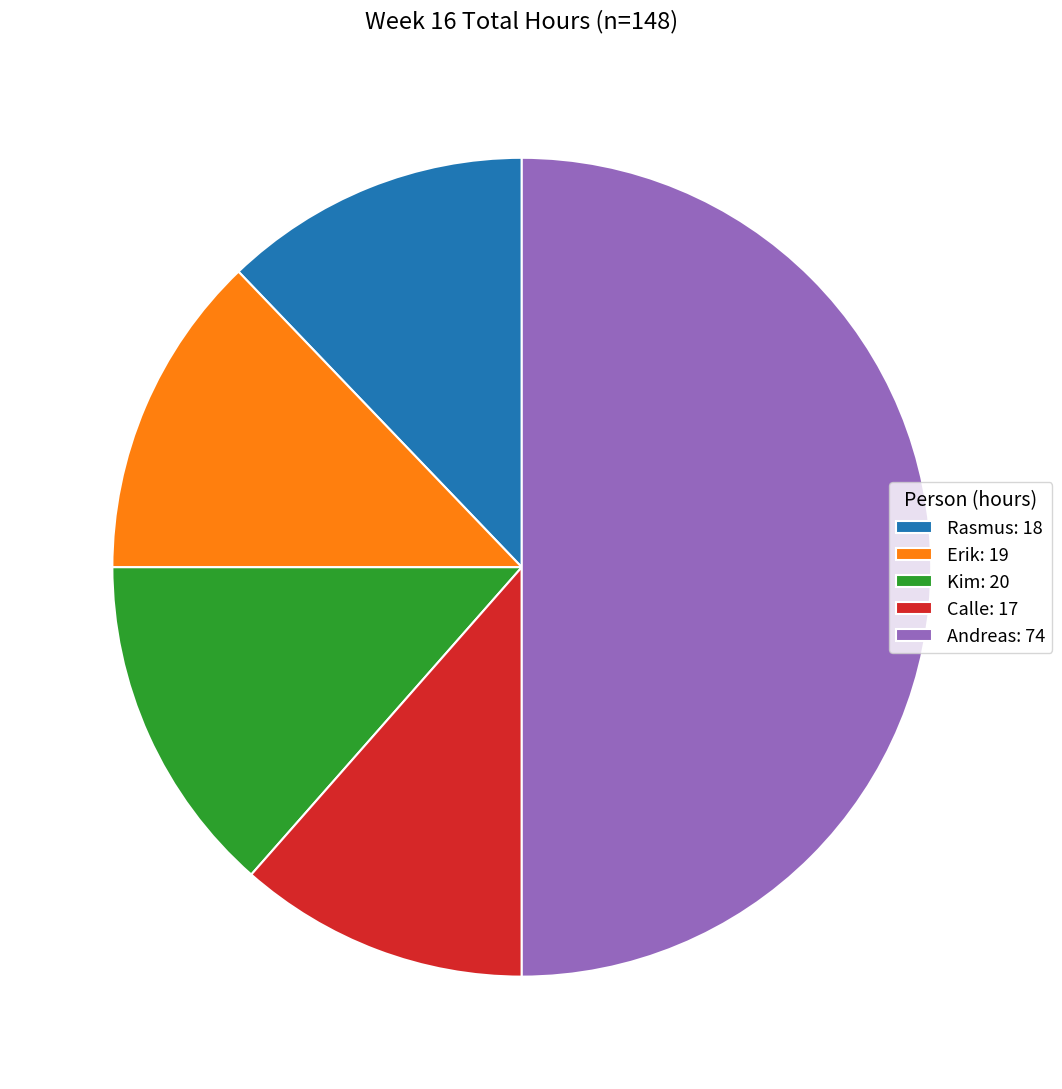

Is it true that Kim is 1% of the pie?

False